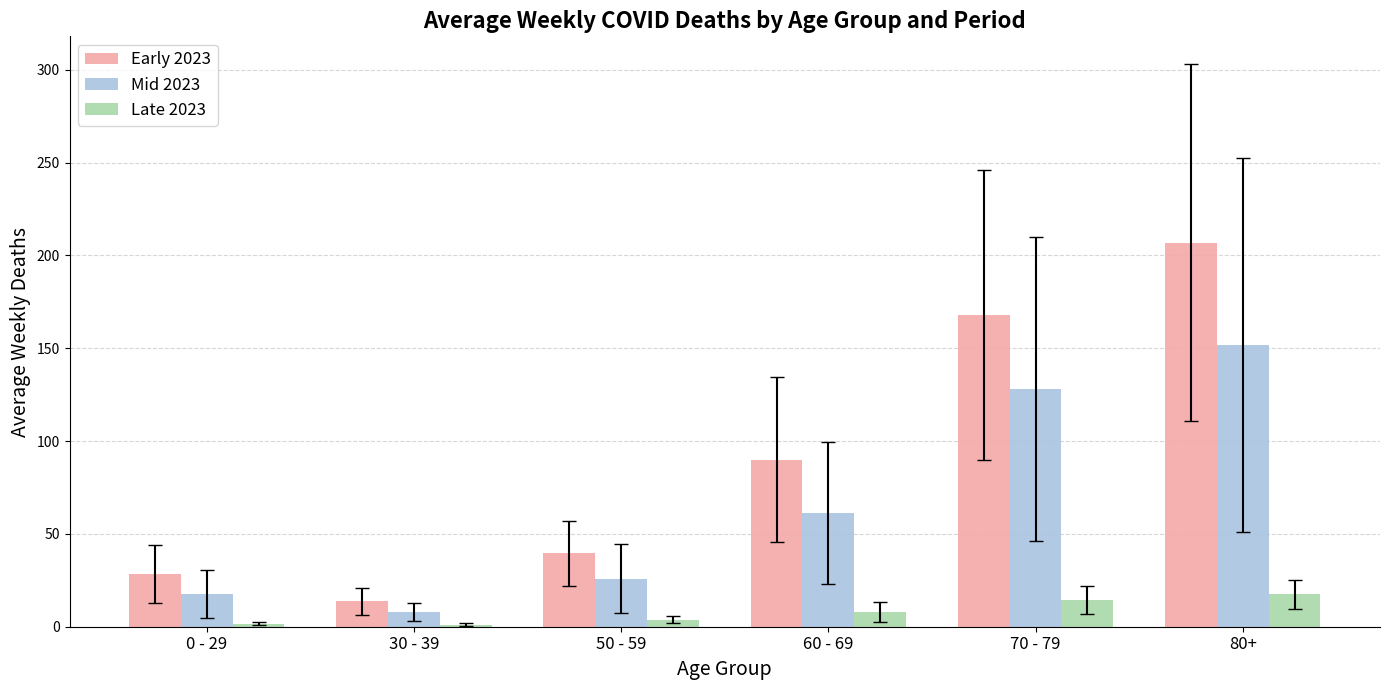

What is the value of the Early 2023 bar at the 1st from the left?

28.3